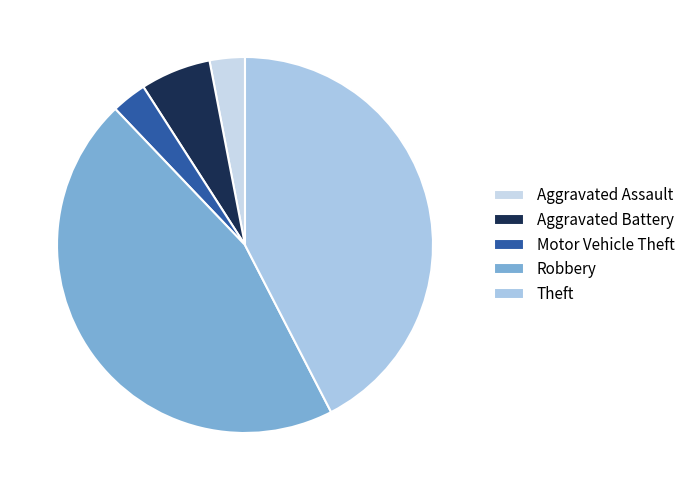

Is it true that Robbery is 45% of the pie?

True